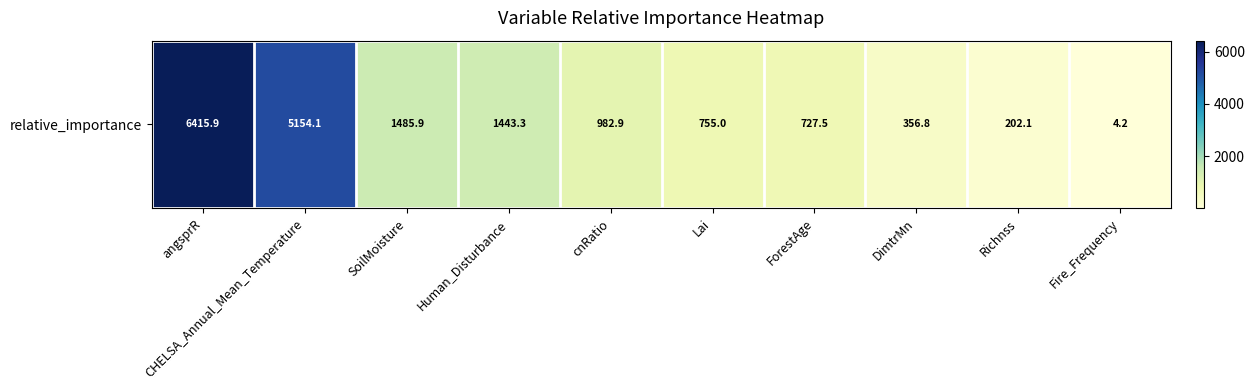

The chart shows a value of 3881.0 at angsprR. True or false?

False